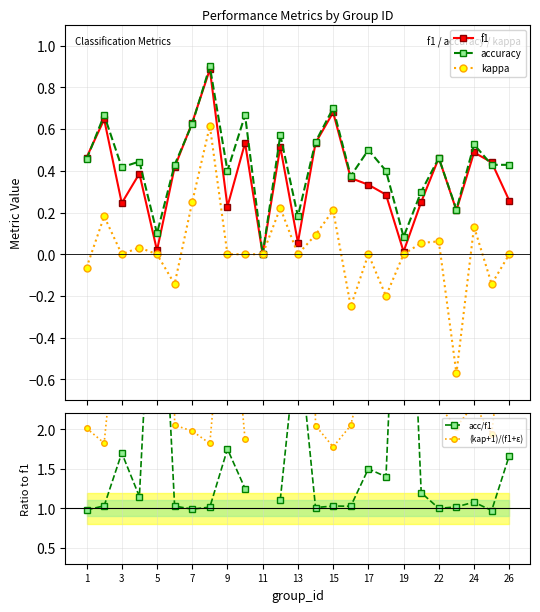

True or false: f1 has more than 0 interior local peaks.

True